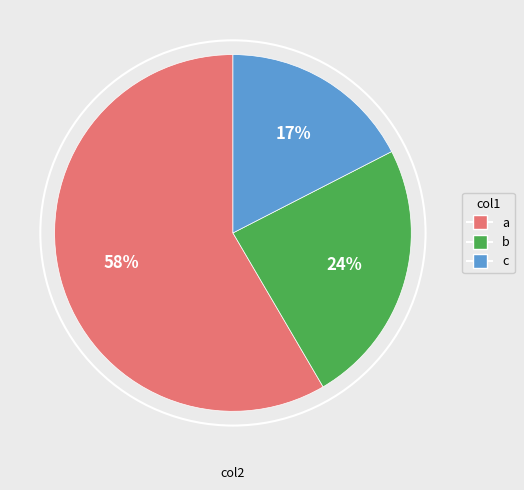

To the nearest percent, what is the average slice percentage?

33%